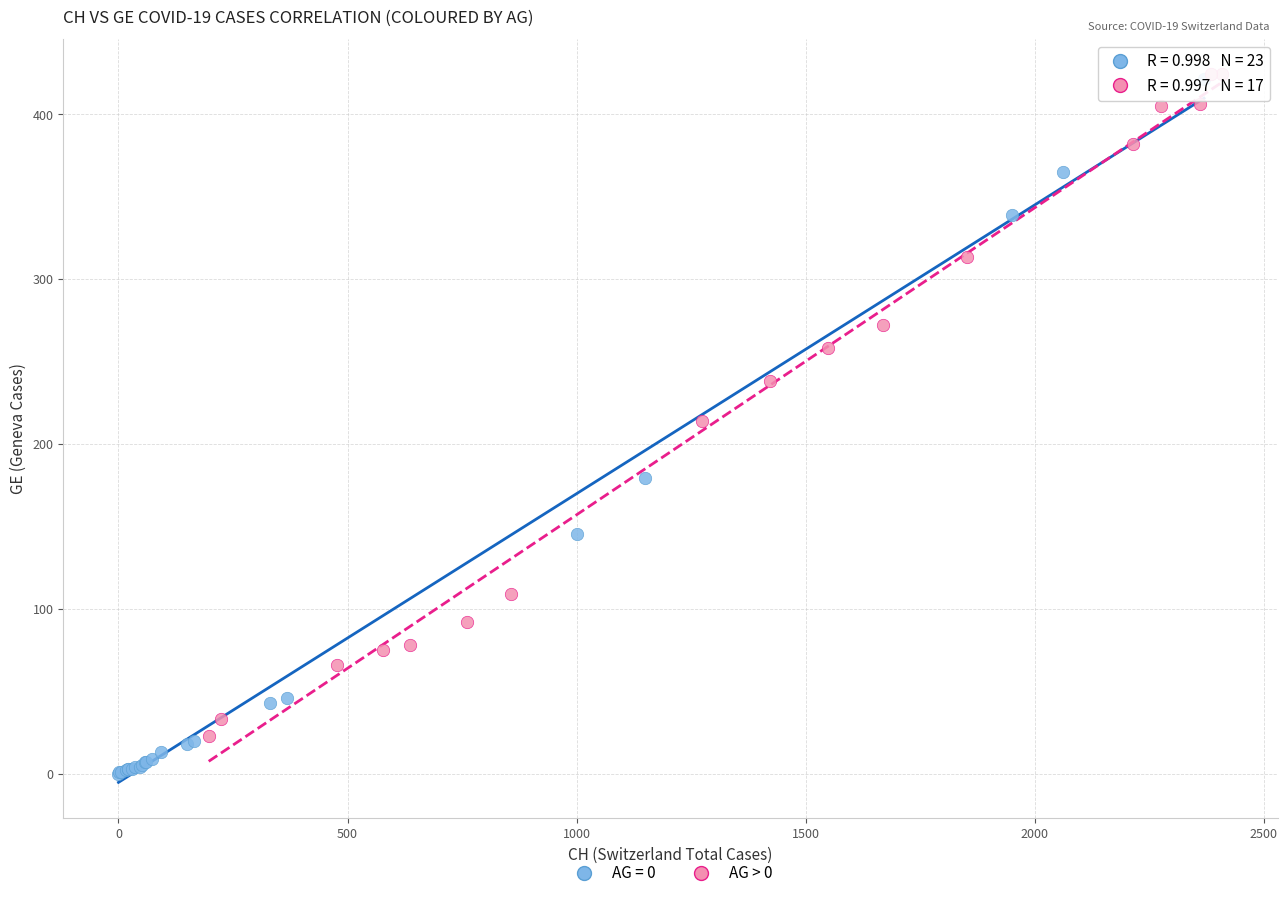

Which series reaches the minimum Y coordinate?

AG = 0